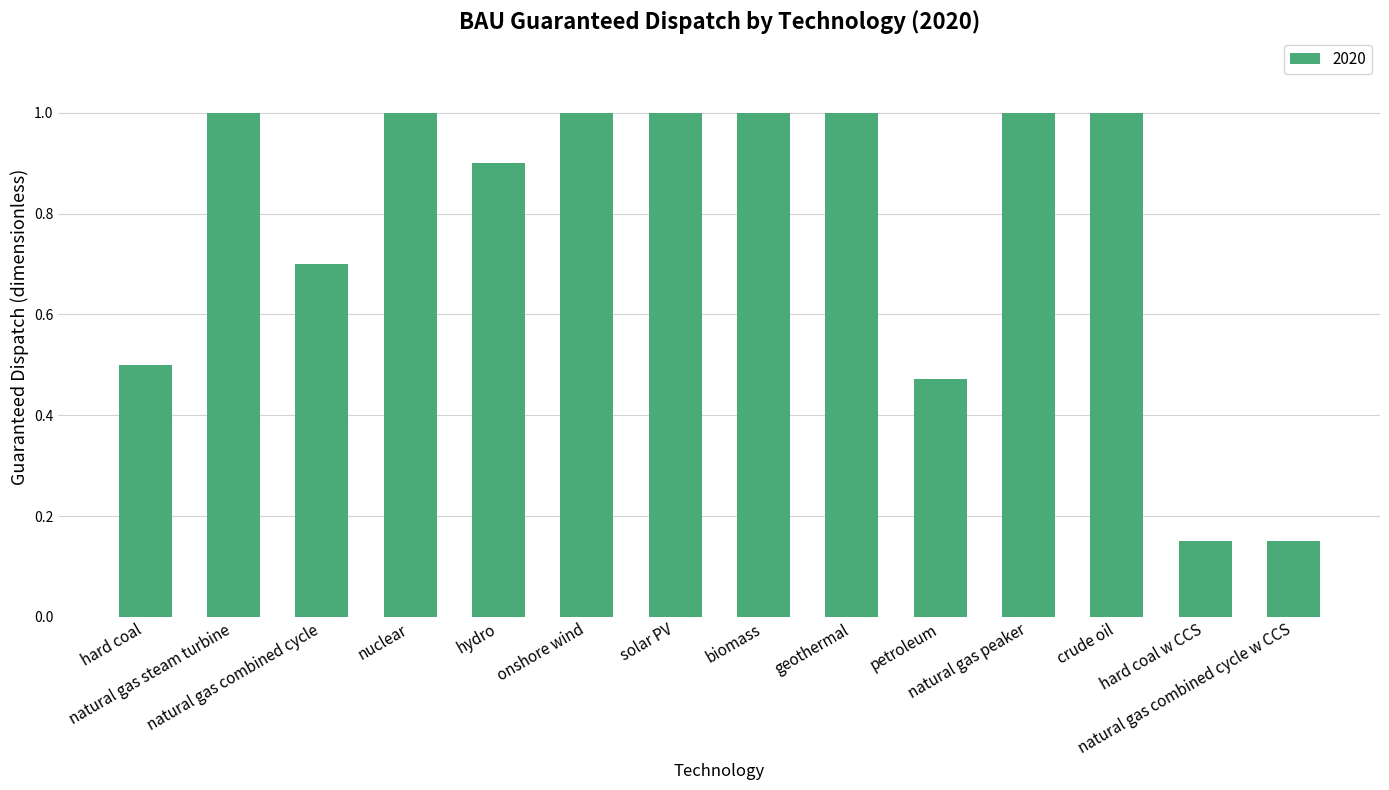

Does the chart contain stacked bars?

No